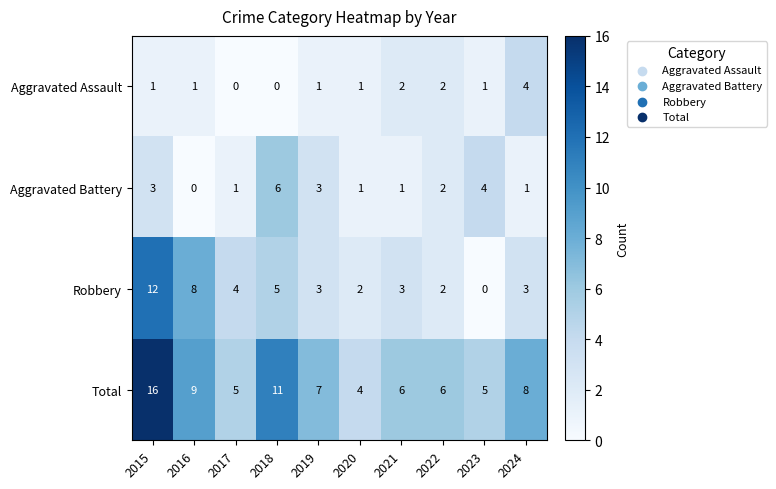

How many data points in Aggravated Battery are less than 2?

5